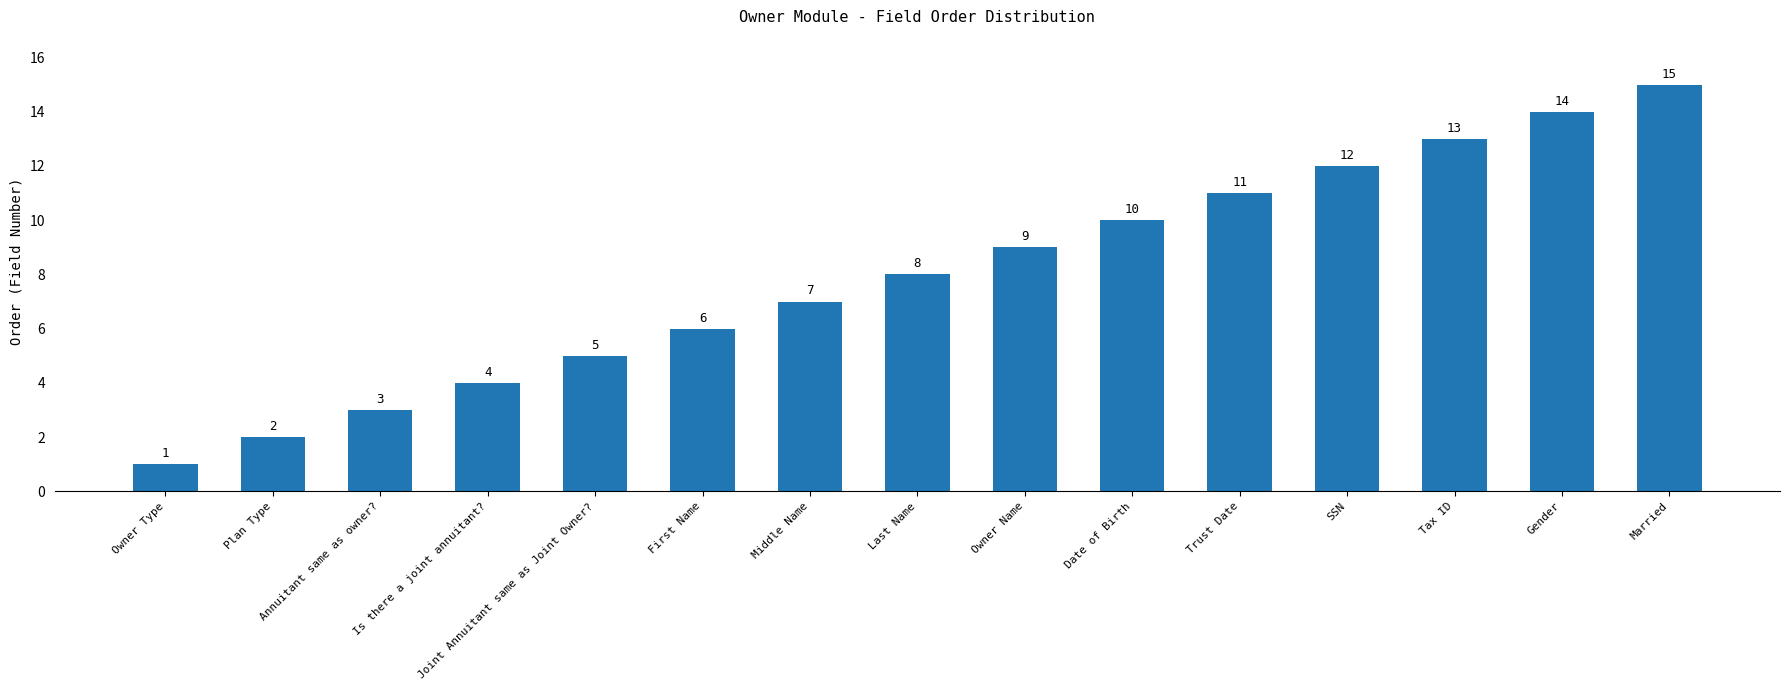

What is the difference between the second highest and minimum values?

13